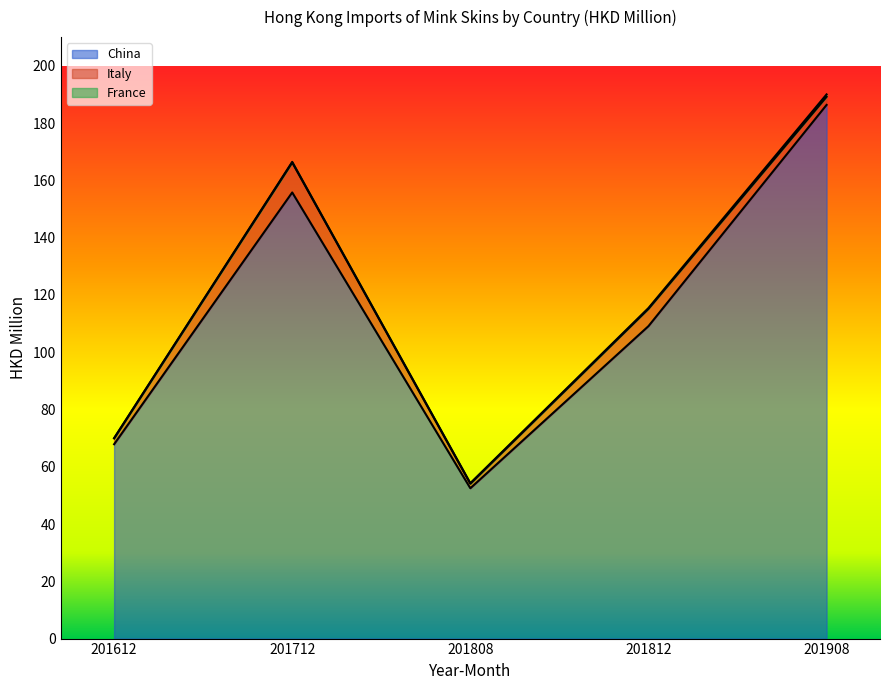

Between 201812 and 201712, which is larger?

201712